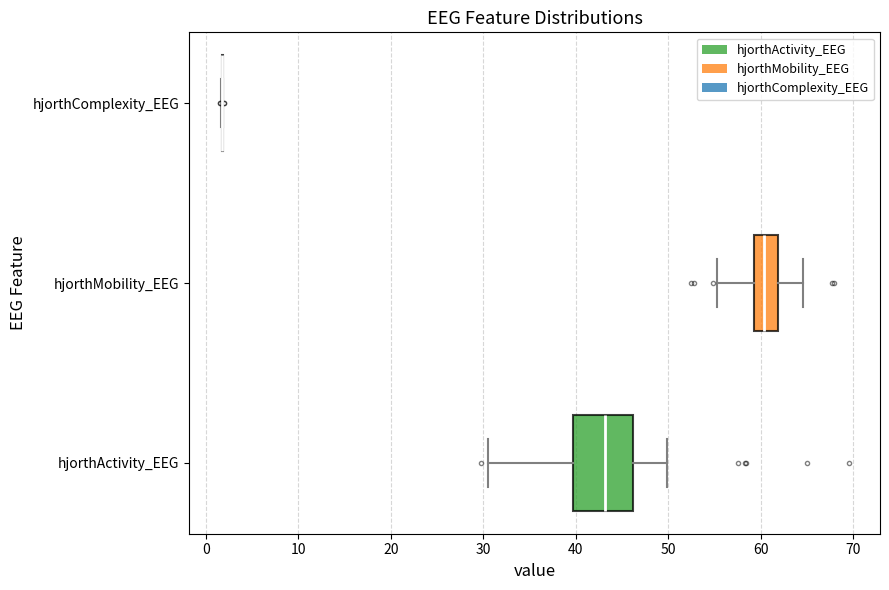

Where does the median line of the box for hjorthMobility_EEG sit on the x-axis? The values are not printed on the chart, so give them approximately, as read against the axis.

60